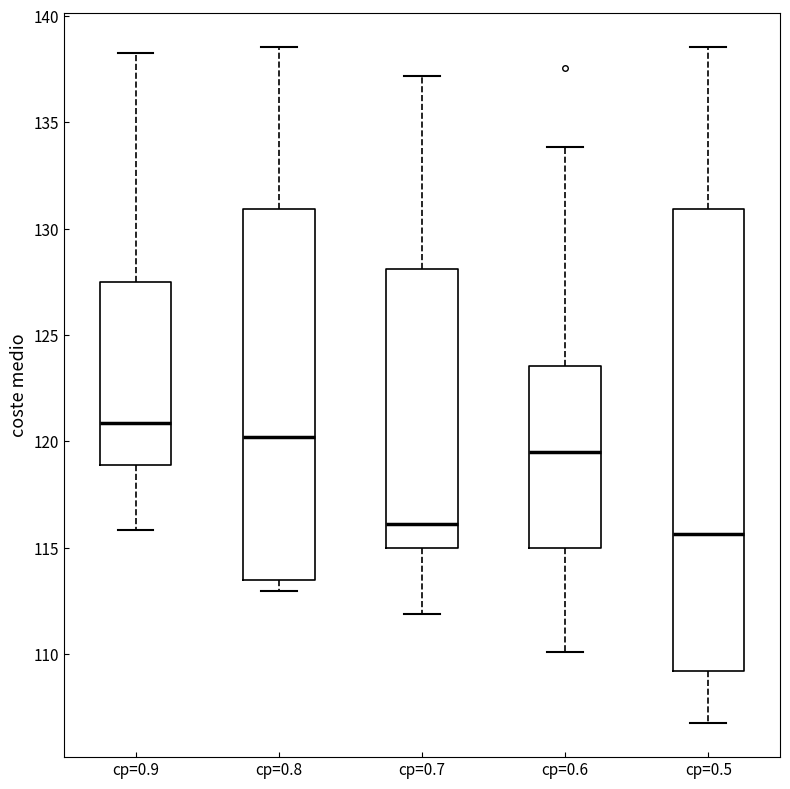

Where is the upper edge of the box for cp=0.9 on the y-axis? The values are not printed on the chart, so give them approximately, as read against the axis.

127.5